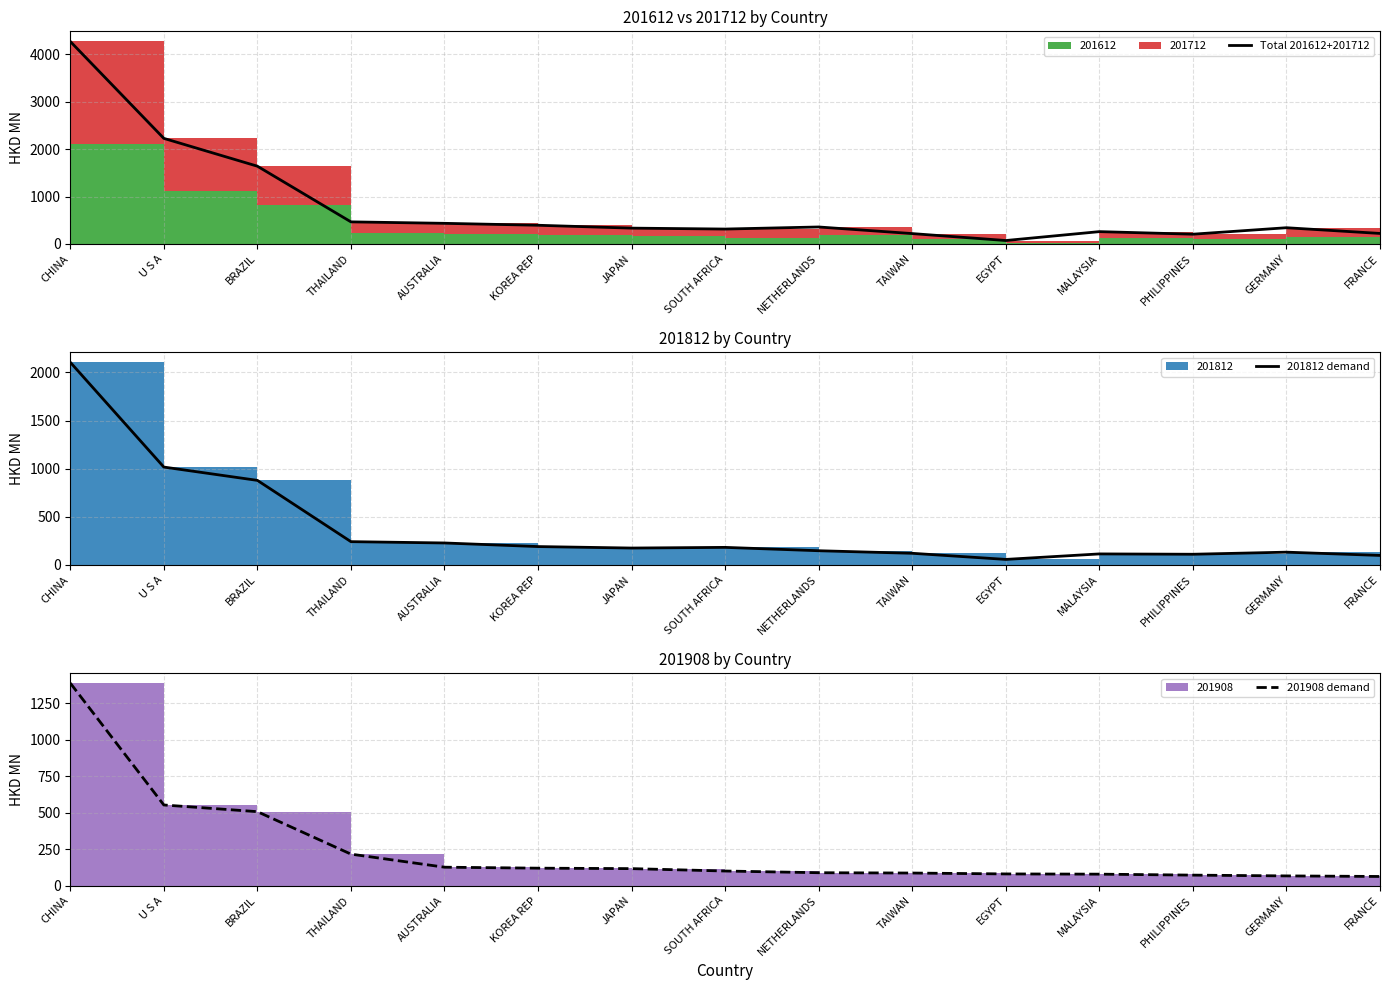

What is the smallest value displayed?

55.7